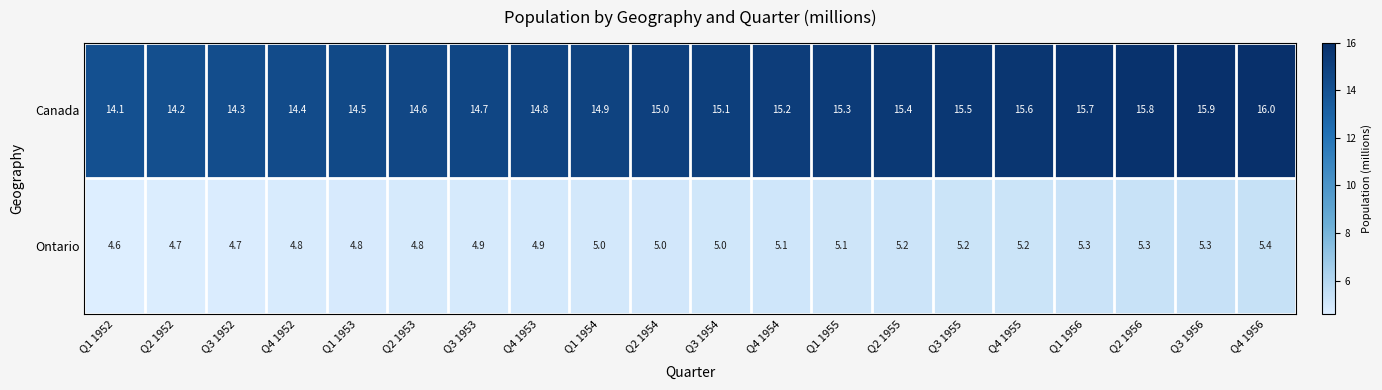

Which series has the widest spread of values?

Canada